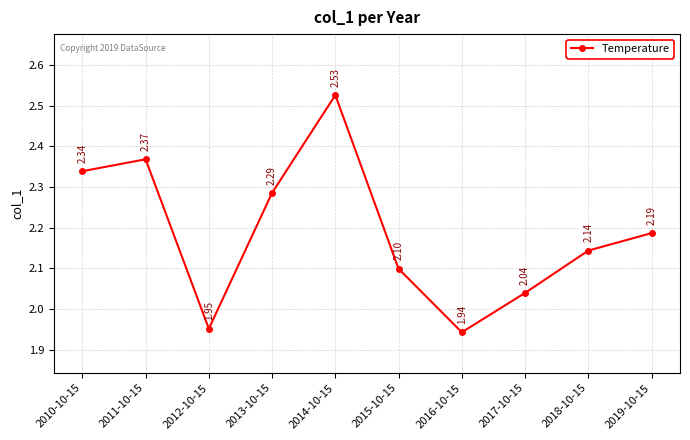

Does the chart display data point markers on the line(s)?

Yes